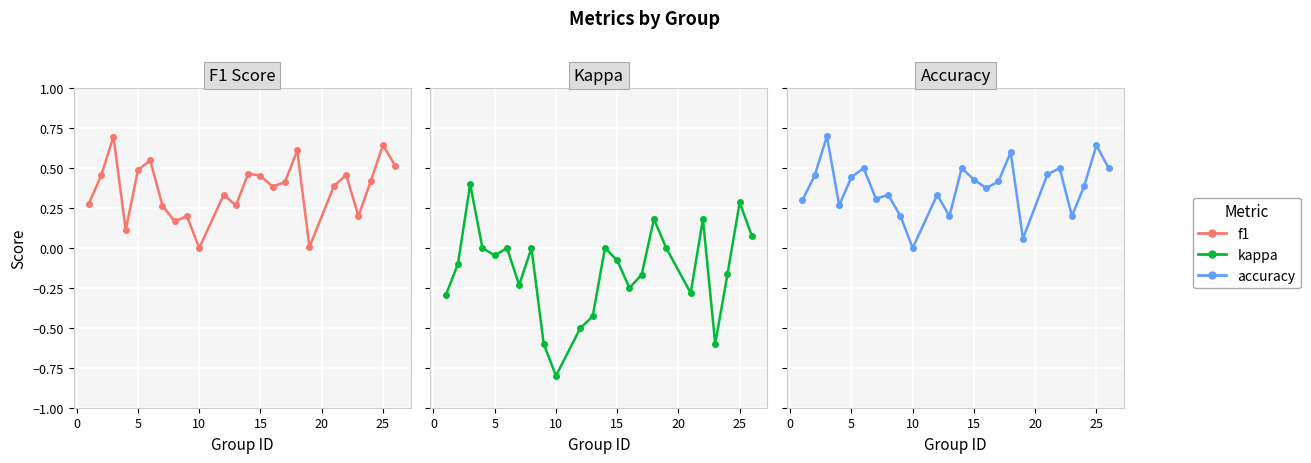

What is the value of the f1 point at the 20th from the left?

0.5